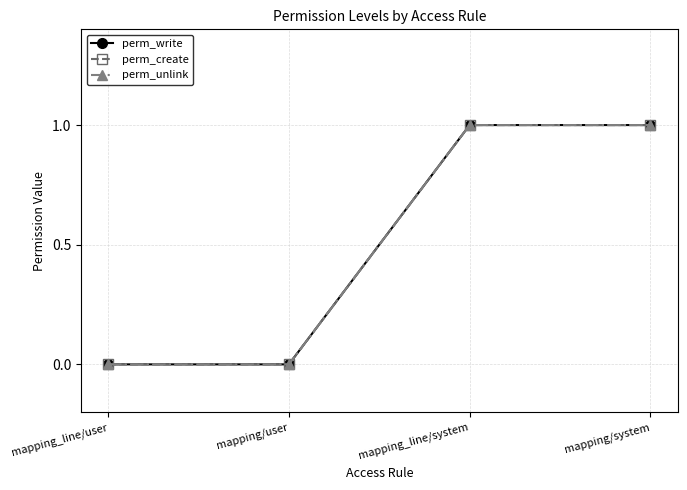

True or false: perm_unlink has more than 1 points higher than both neighbors.

False